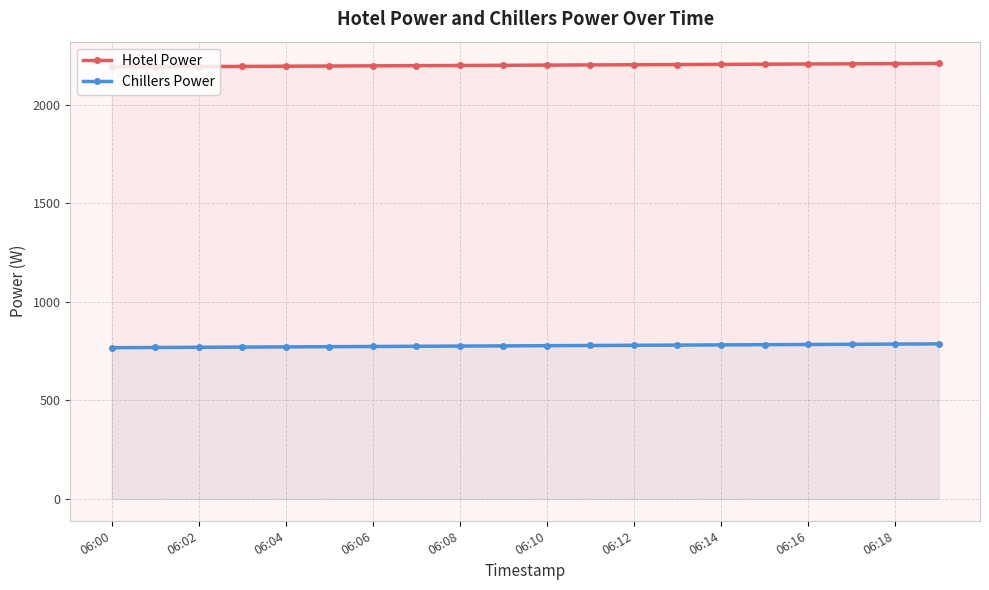

How many values in the Hotel Power series are below 2202?

10